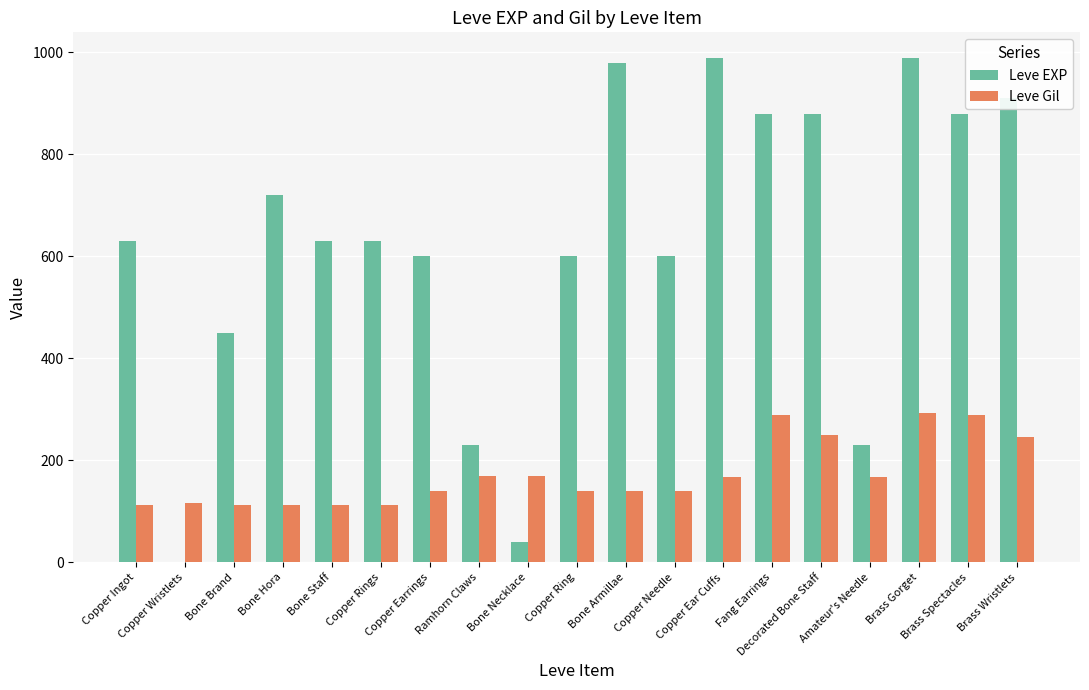

What is the sum of all Leve Gil values?

3274